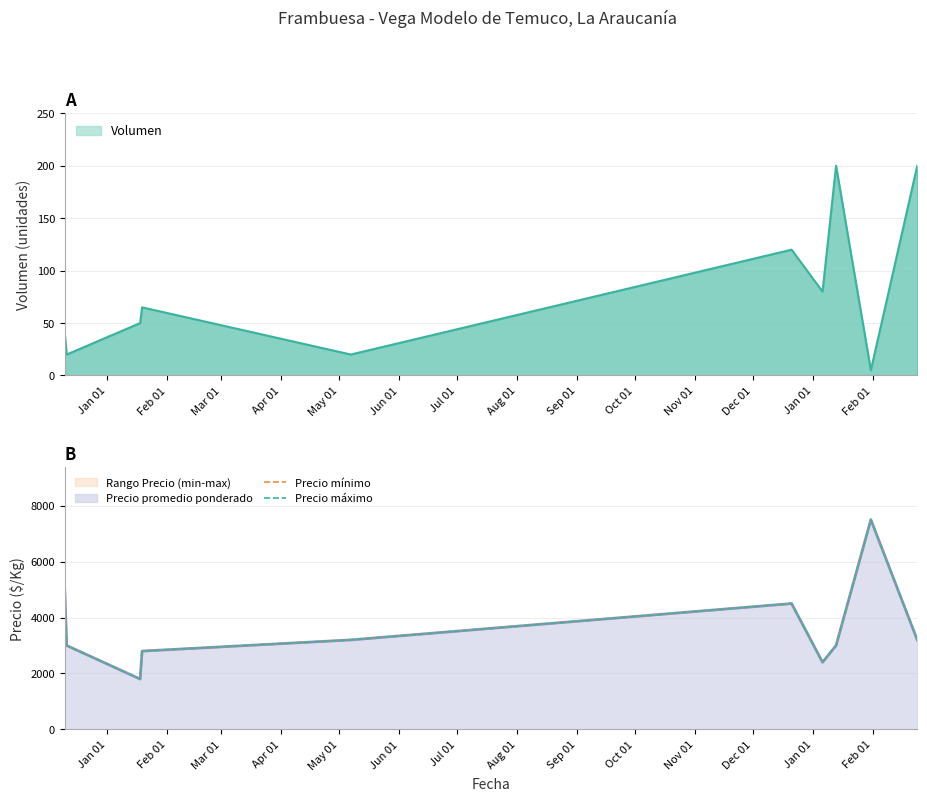

Rank the series by their maximum value, from lowest to highest.

Precio mínimo, Precio máximo